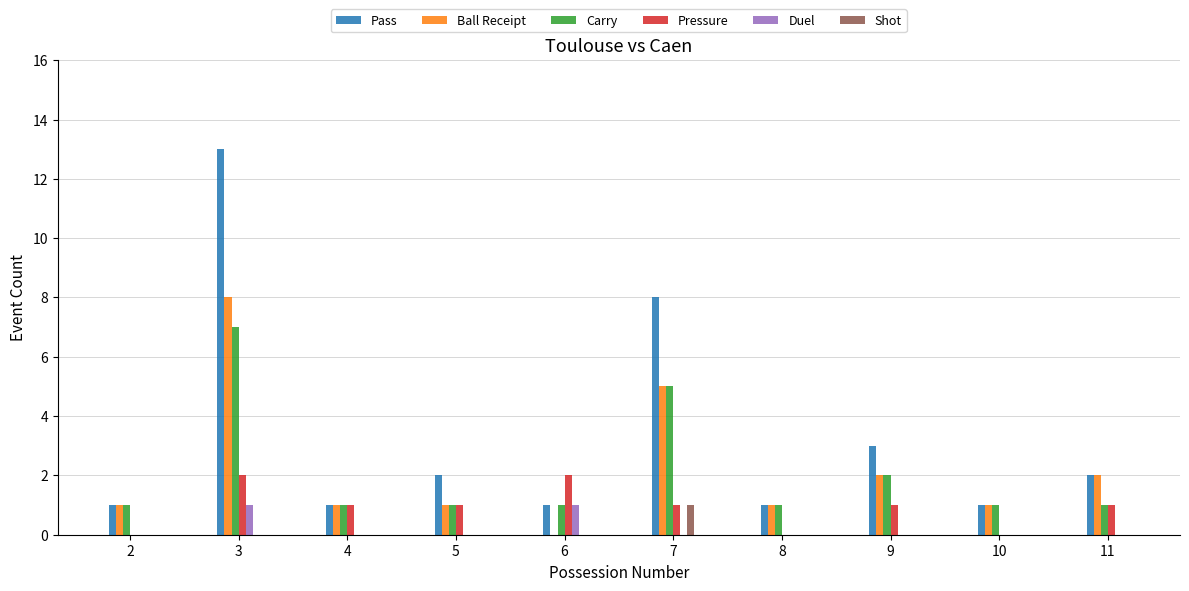

What is the spread (max minus min) of values at 10?

1